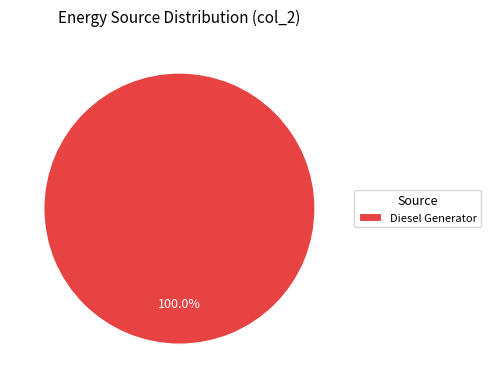

What percentage is the Diesel Generator slice, to the nearest percent?

100%